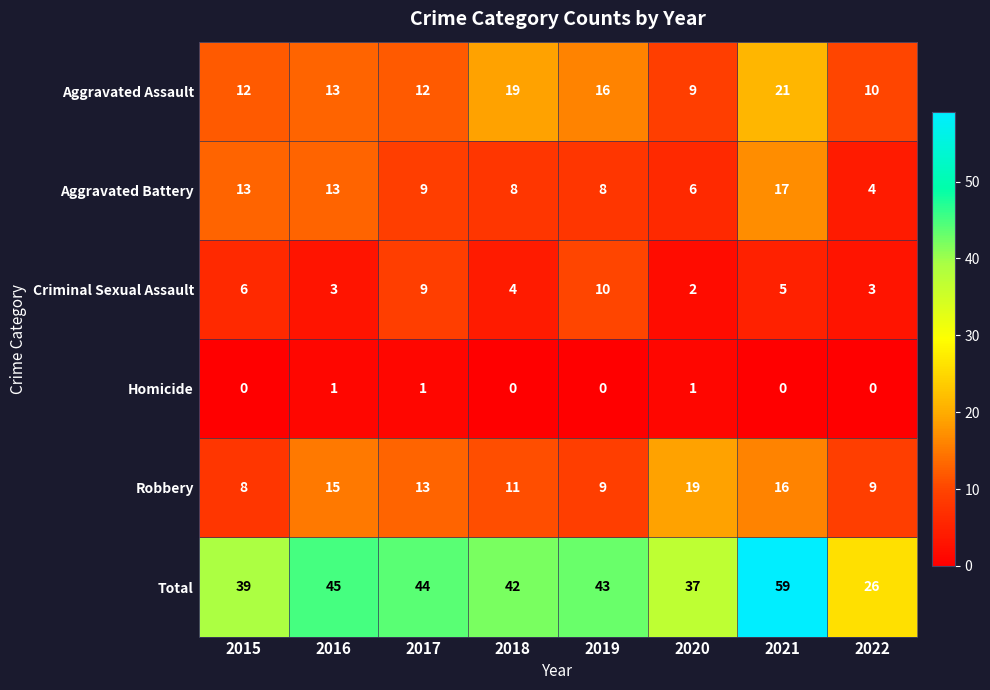

Between 2019 and 2022, which series saw the biggest shift?

Total